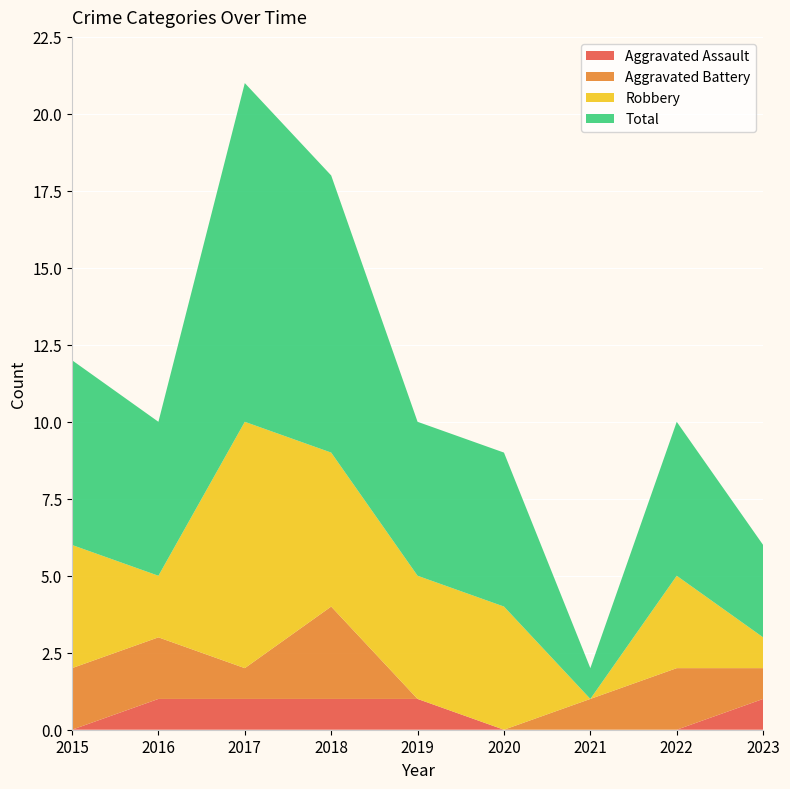

Reading right to left, what are all the values shown in this chart?

Aggravated Assault: 2023=1	2022=0	2021=0	2020=0	2019=1	2018=1	2017=1	2016=1	2015=0
Aggravated Battery: 2023=1	2022=2	2021=1	2020=0	2019=0	2018=3	2017=1	2016=2	2015=2
Robbery: 2023=1	2022=3	2021=0	2020=4	2019=4	2018=5	2017=8	2016=2	2015=4
Total: 2023=3	2022=5	2021=1	2020=5	2019=5	2018=9	2017=11	2016=5	2015=6